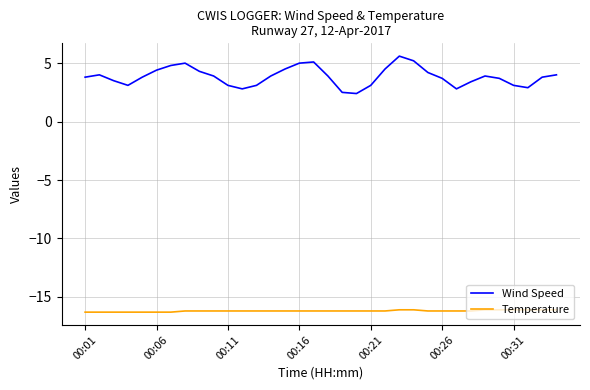

What is the maximum value shown in the chart?

5.6